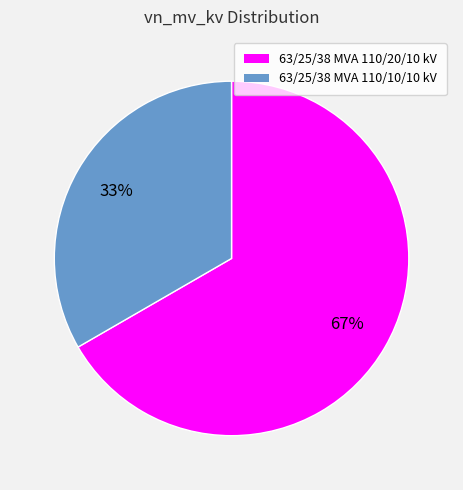

Approximately how many times larger is the value at 63/25/38 MVA 110/20/10 kV compared to 63/25/38 MVA 110/10/10 kV?

2.0